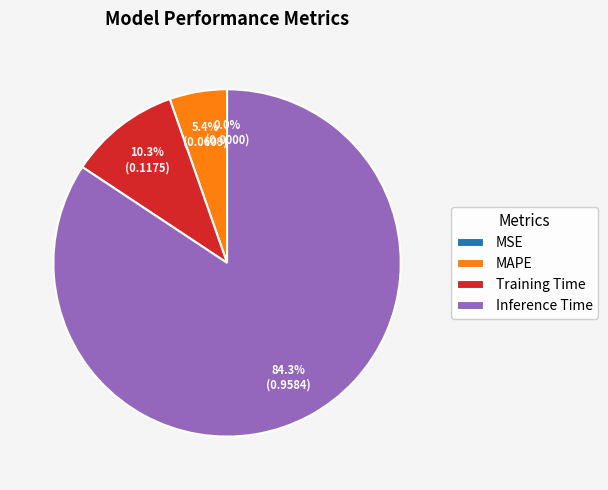

Combined, what portion of the pie is MAPE and Inference Time?

89.7%